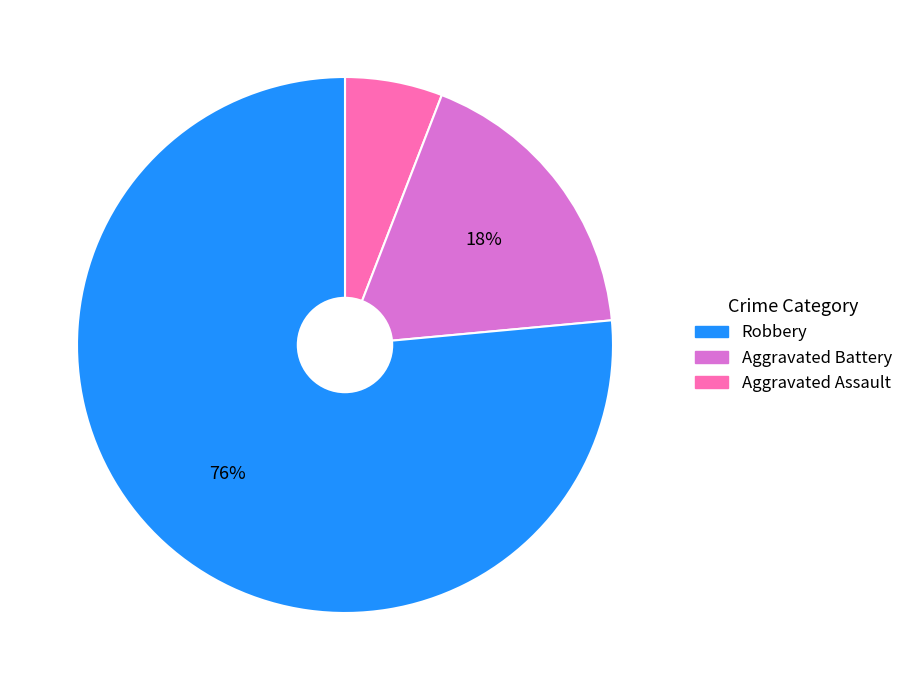

To the nearest percent, what is the average slice percentage?

33%